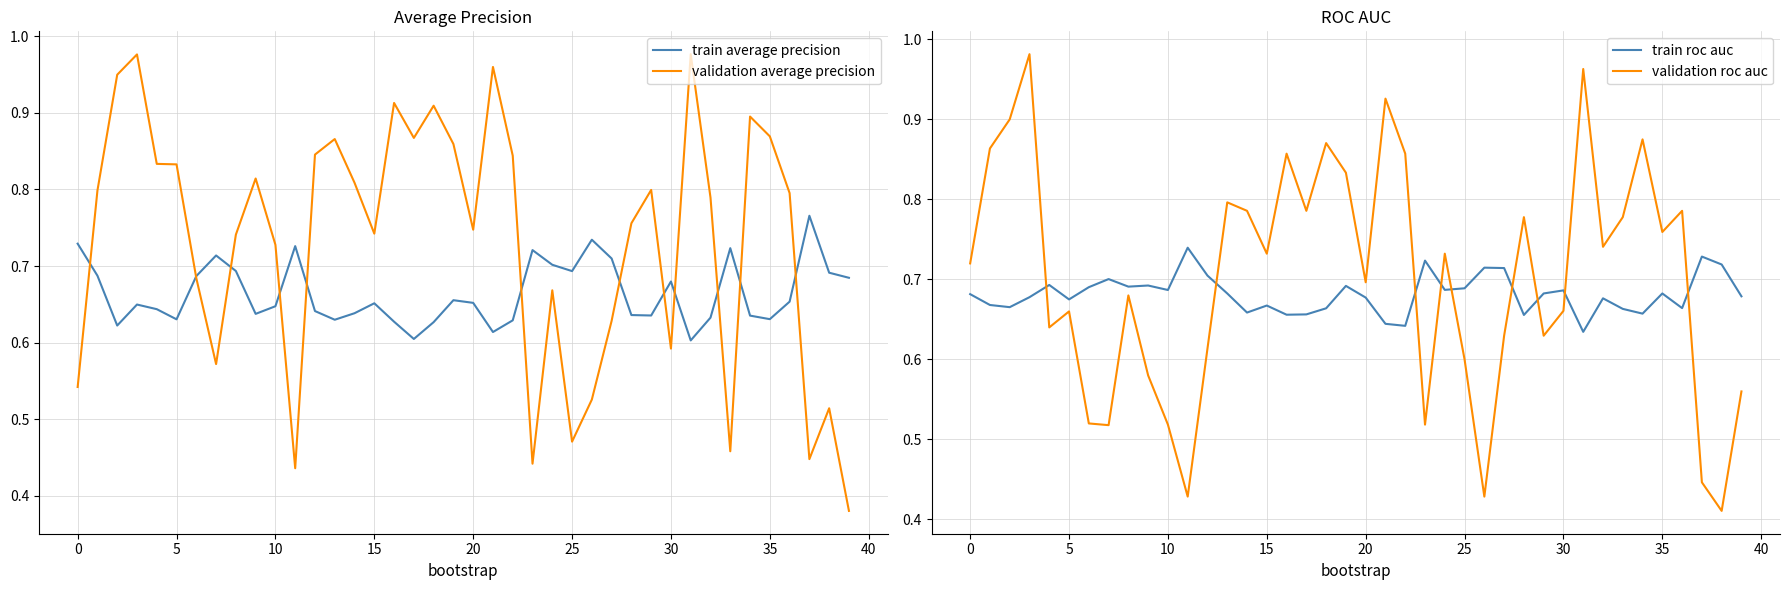

After their last crossing, which series has the higher values: train roc auc or validation roc auc?

train roc auc